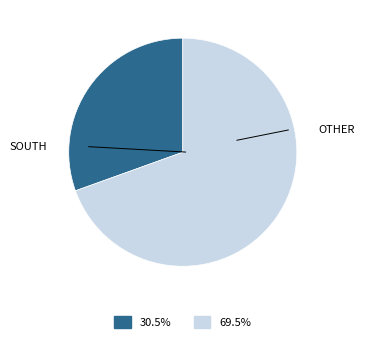

Between OTHER and SOUTH, which is larger?

OTHER